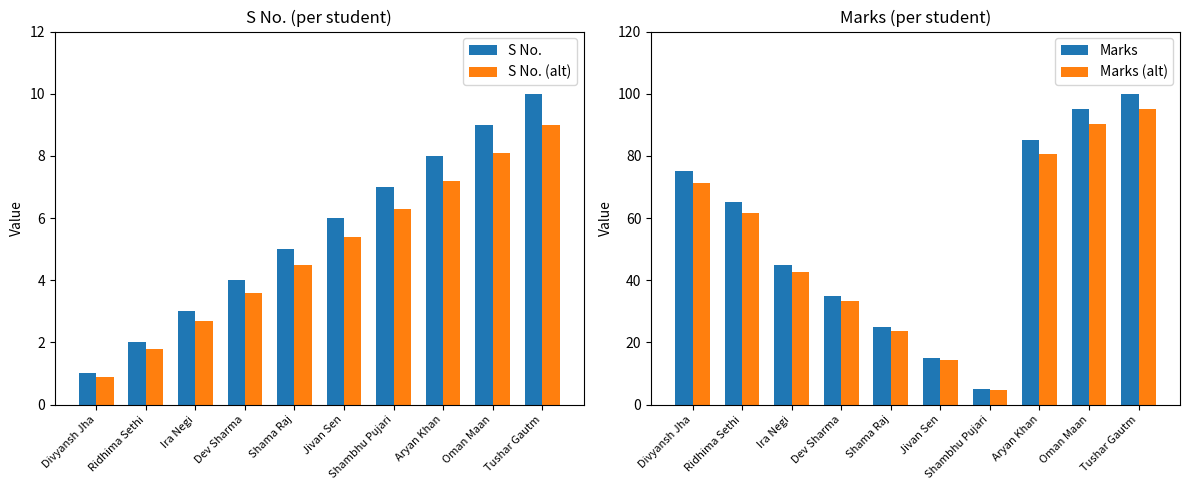

What is the maximum value shown in the chart?

100.0